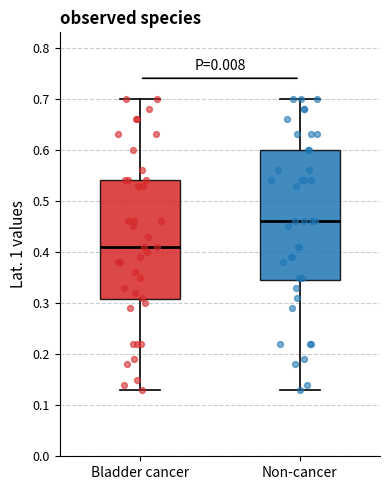

Which box's median line is the lowest?

Bladder cancer